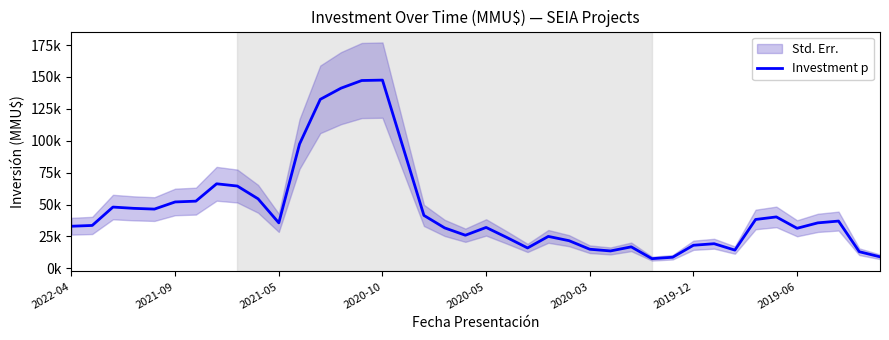

What is the label of the 39th point from the right?

2021-09